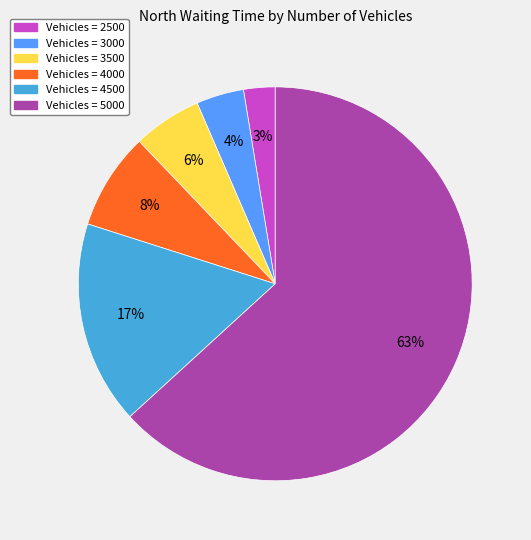

To the nearest percent, what is the average slice percentage?

17%